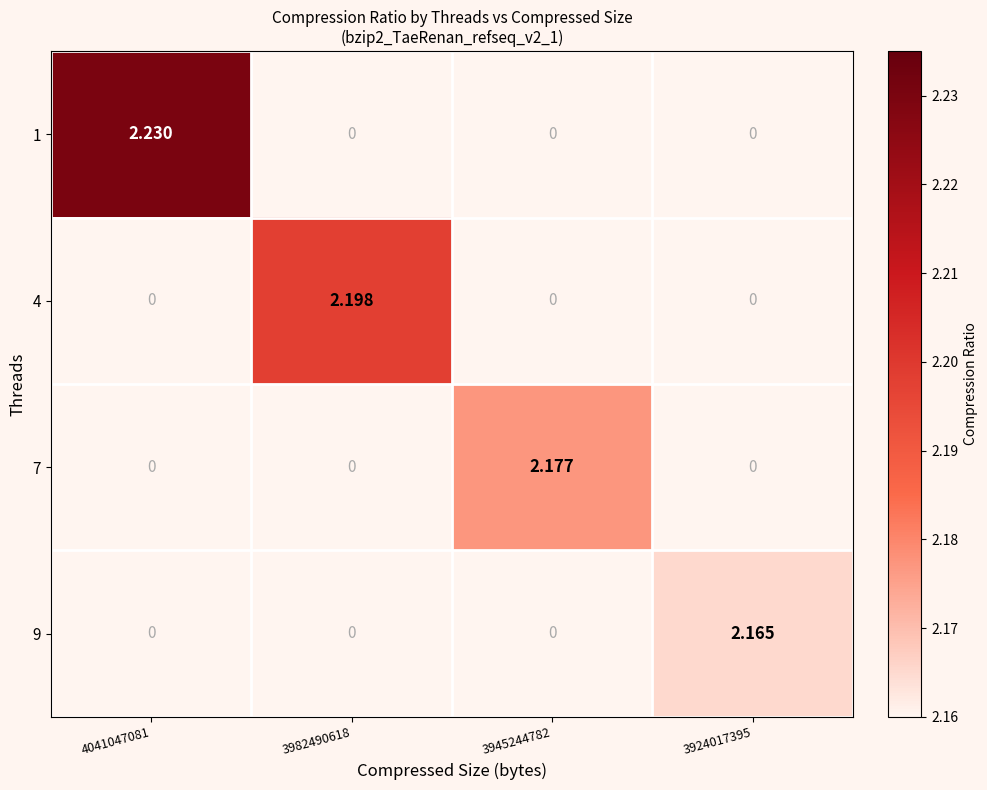

Which series has the largest total across all categories?

1